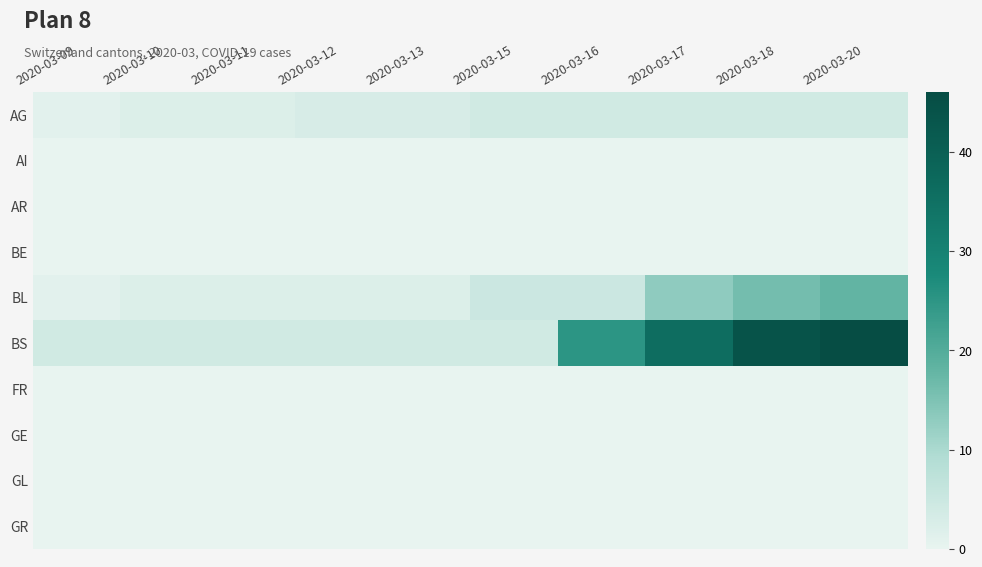

Rank the series by their maximum value, from highest to lowest.

BS, BL, AG, AI, AR, BE, FR, GE, GL, GR